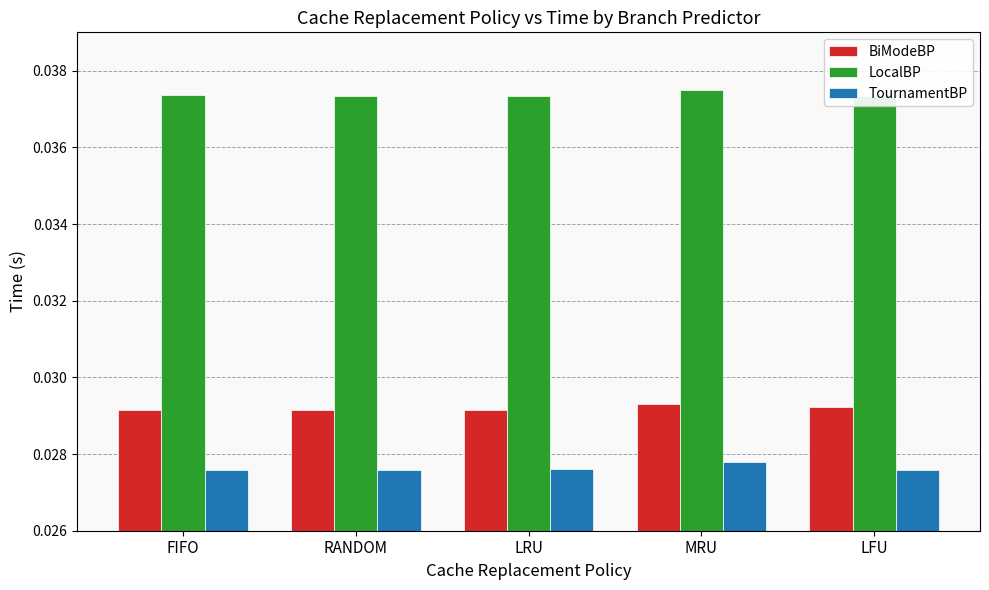

What is the sum of all BiModeBP values?

0.1